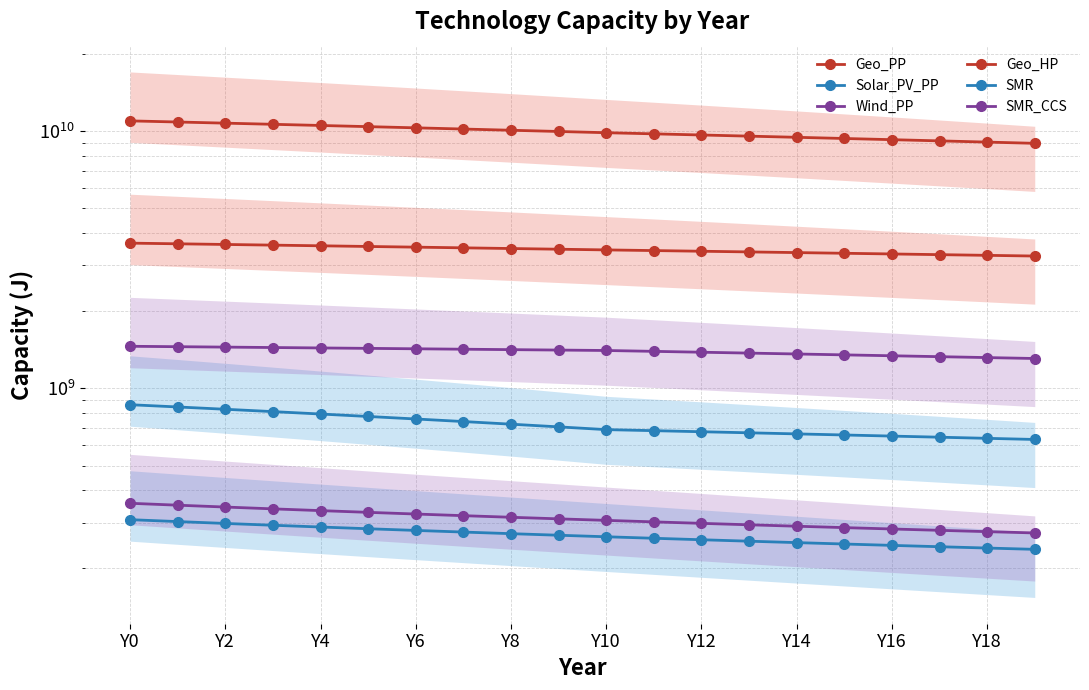

True or false: SMR_CCS has more than 2 points higher than both neighbors.

False